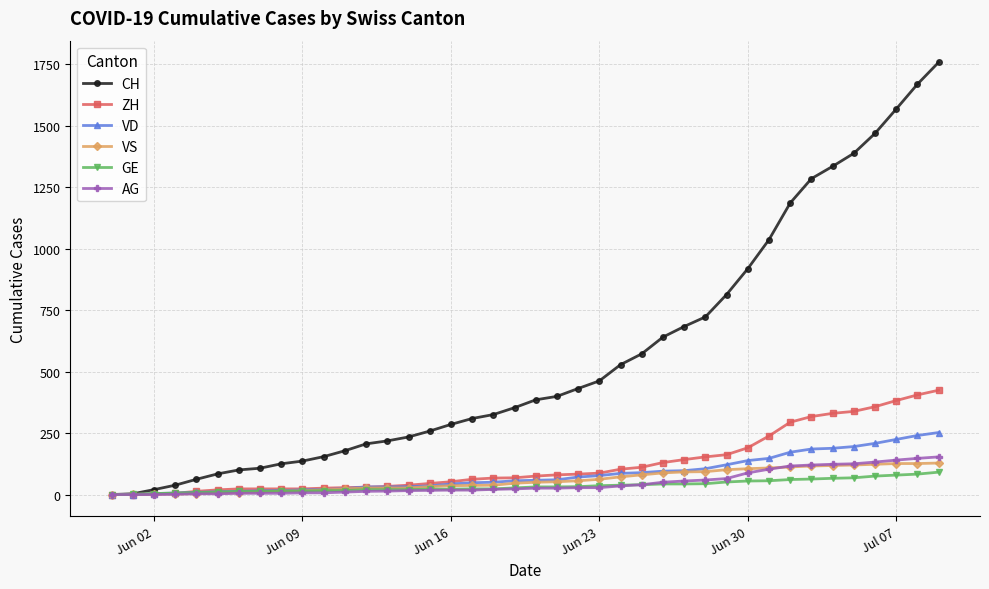

Which series has the widest spread of values?

CH